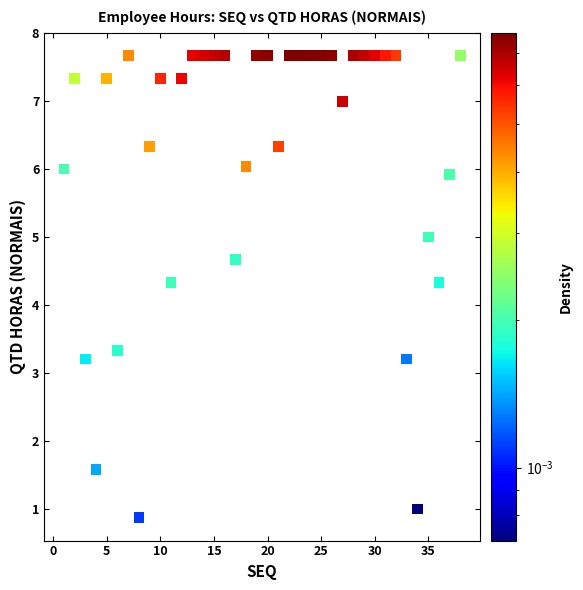

What is the range of Y values (max minus min)?

6.8